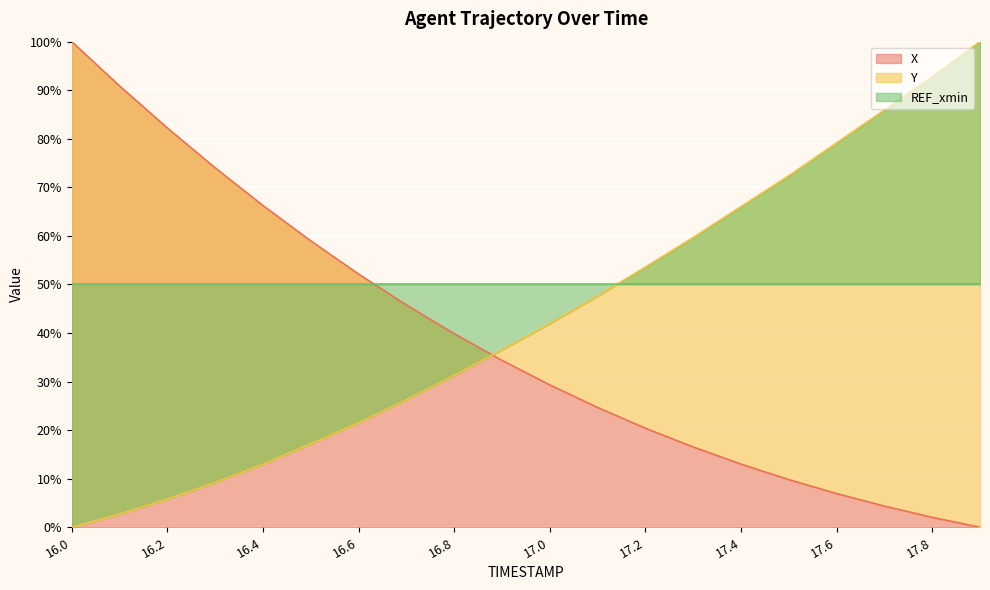

Reading left to right, extract all data points from this chart.

X: 100.0	90.9	82.2	74.0	66.3	59.0	52.1	45.8	39.9	34.4	29.3	24.7	20.4	16.5	13.0	9.8	6.9	4.4	2.0	0.0
Y: 0.0	2.7	5.8	9.2	13.0	17.2	21.5	26.3	31.3	36.5	41.9	47.6	53.6	59.7	66.0	72.4	79.2	85.9	92.8	100.0